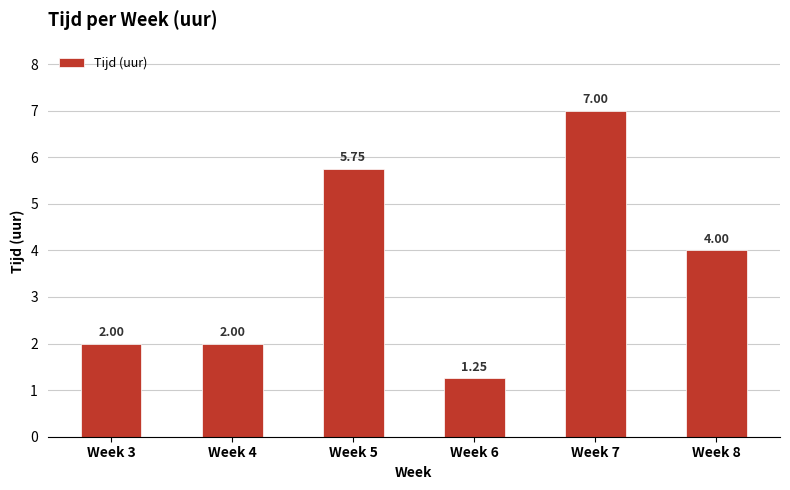

Which has a higher value, Week 7 or Week 4?

Week 7